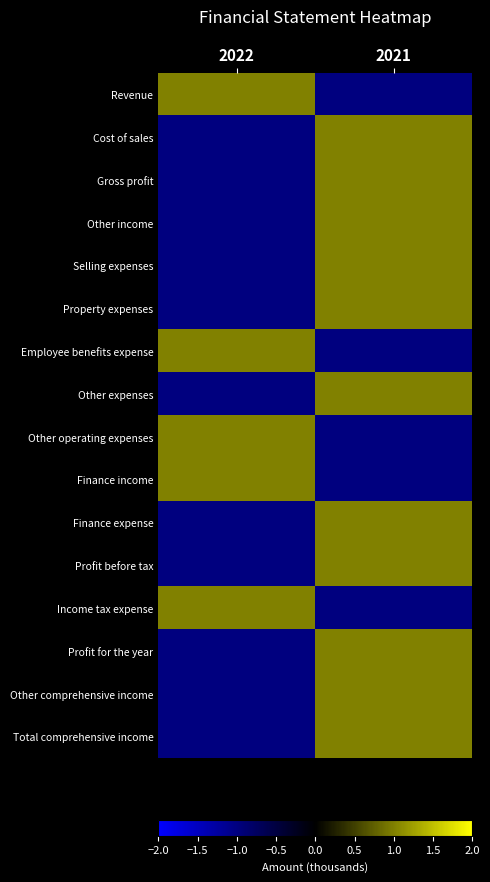

At 2021, list the series in order from largest to smallest.

Cost of sales, Gross profit, Other income, Selling expenses, Property expenses, Other expenses, Finance expense, Profit before tax, Profit for the year, Other comprehensive income, Total comprehensive income, Revenue, Employee benefits expense, Other operating expenses, Finance income, Income tax expense